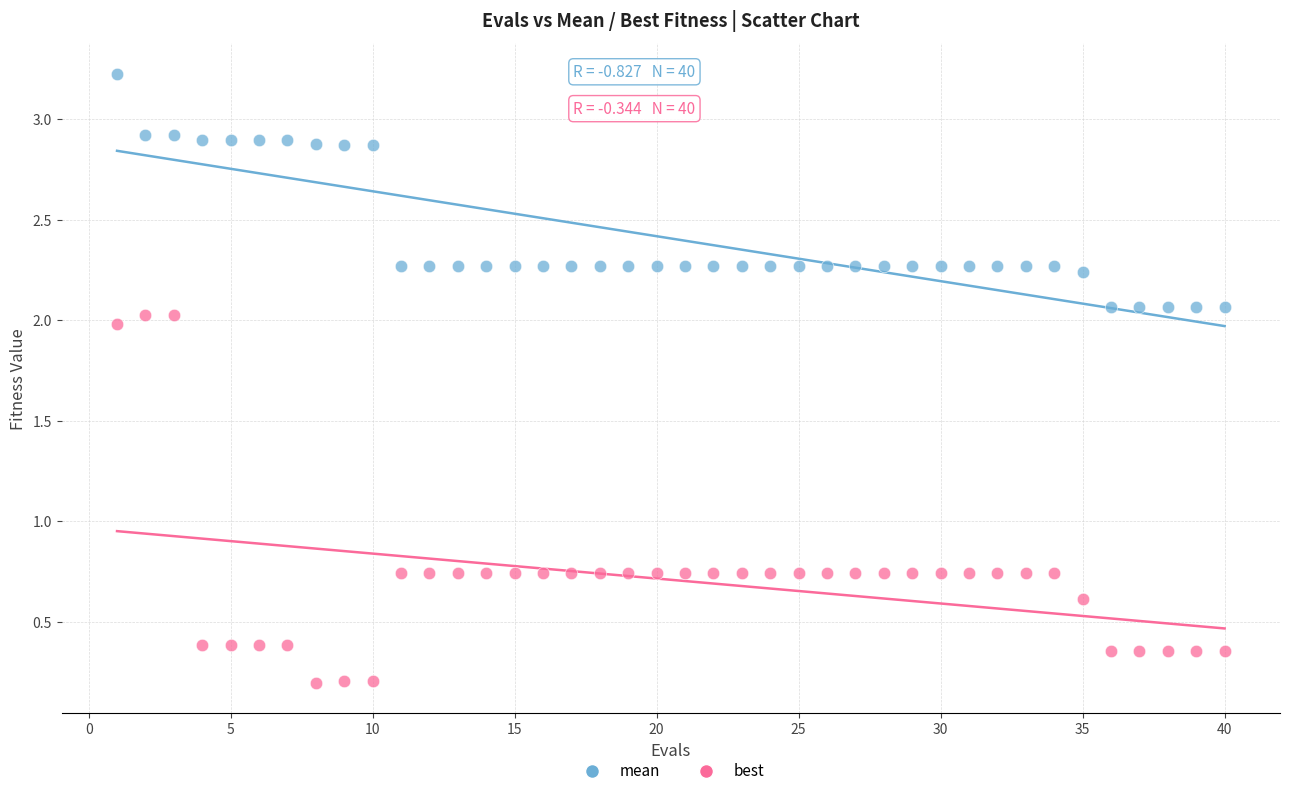

Which series has the largest Y range (max minus min)?

best